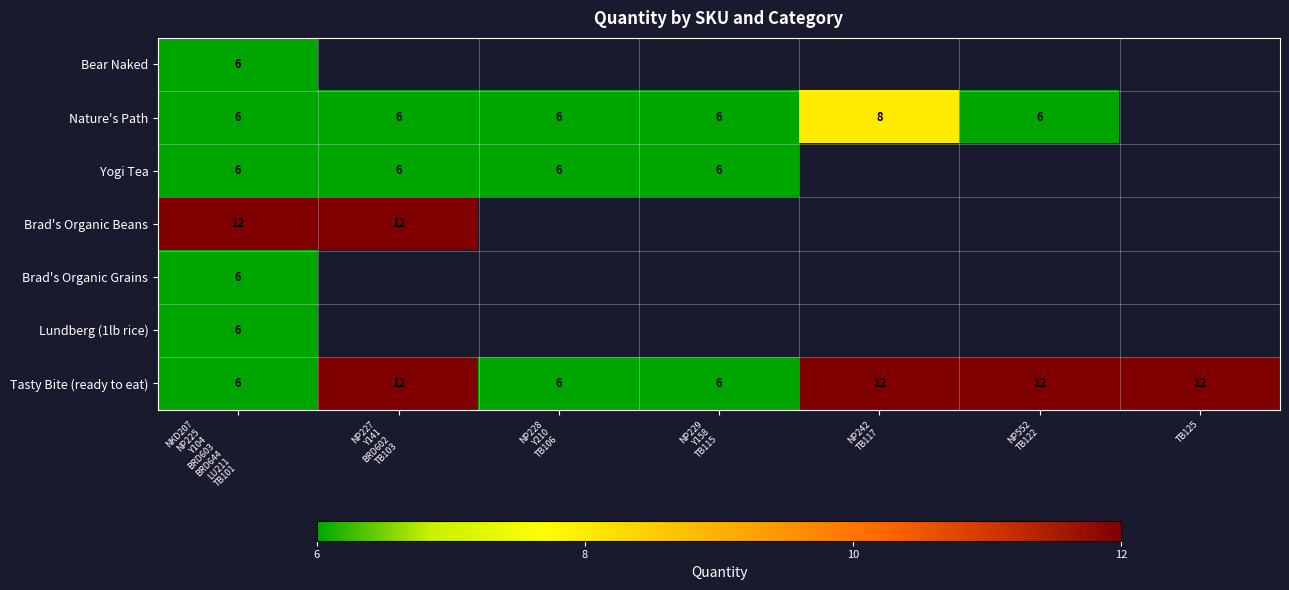

What is the lowest value of the Tasty Bite (ready to eat) series?

6